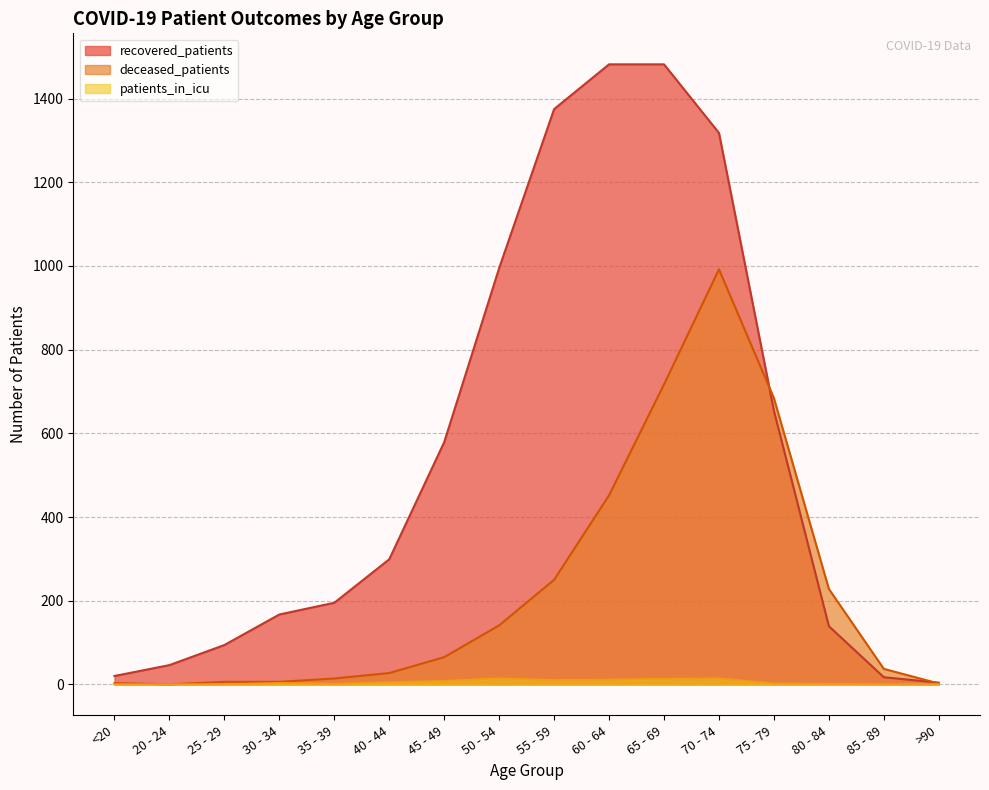

Reading left to right, list all the values displayed in this chart.

recovered_patients: 20	46	94	167	195	299	579	995	1375	1482	1482	1318	654	139	17	4
deceased_patients: 3	0	6	6	14	27	65	141	250	452	717	992	684	228	37	2
patients_in_icu: 0	0	0	3	1	5	8	14	10	11	13	14	2	1	0	0